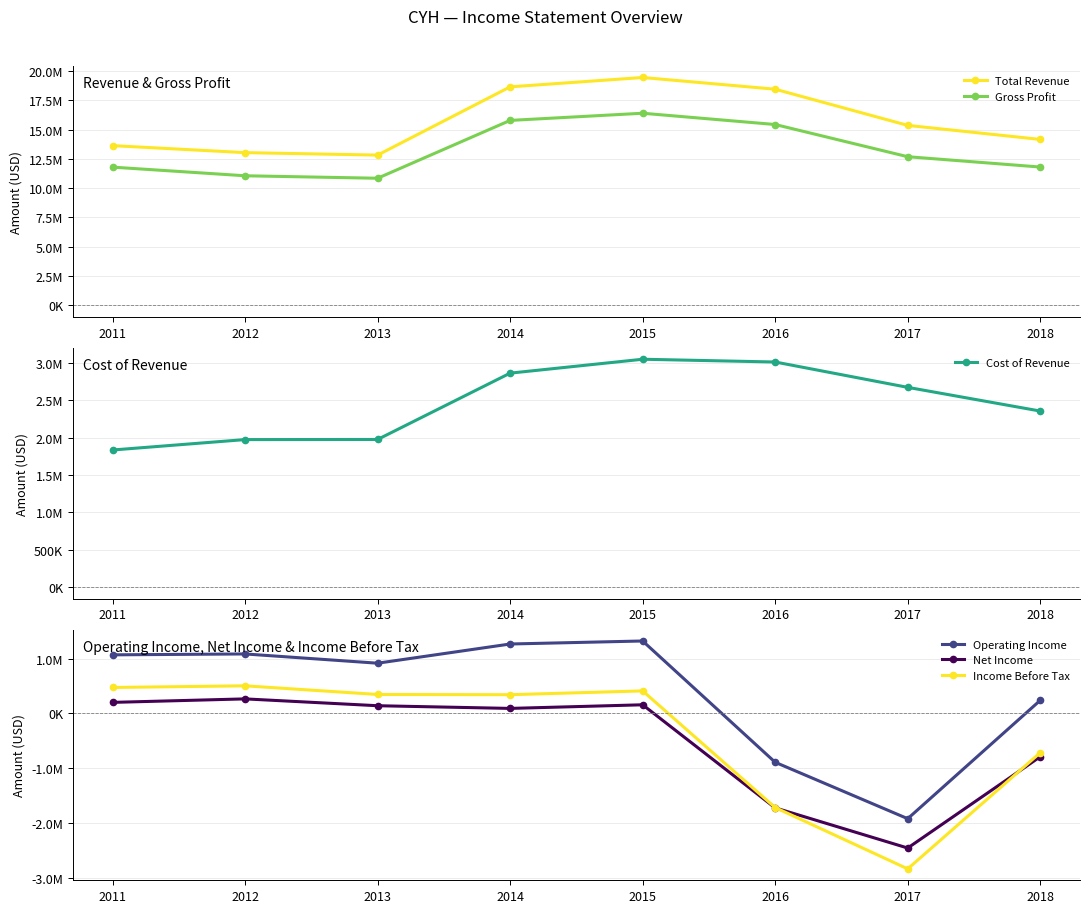

Reading right to left, extract all data points from this chart.

Total Revenue: 14155000	15353000	18438000	19437000	18639000	12819000	13029000	13626200
Gross Profit: 11800000	12681000	15427000	16389000	15777000	10844000	11055500	11792100
Cost of Revenue: 2355000	2672000	3011000	3048000	2862000	1975000	1973500	1834100
Operating Income: 239000	-1918000	-890000	1321000	1266000	916000	1084700	1068500
Net Income: -788000	-2453000	-1721000	158000	92000	141000	265600	201900
Income Before Tax: -715000	-2833000	-1715000	411000	342000	346000	503800	473500